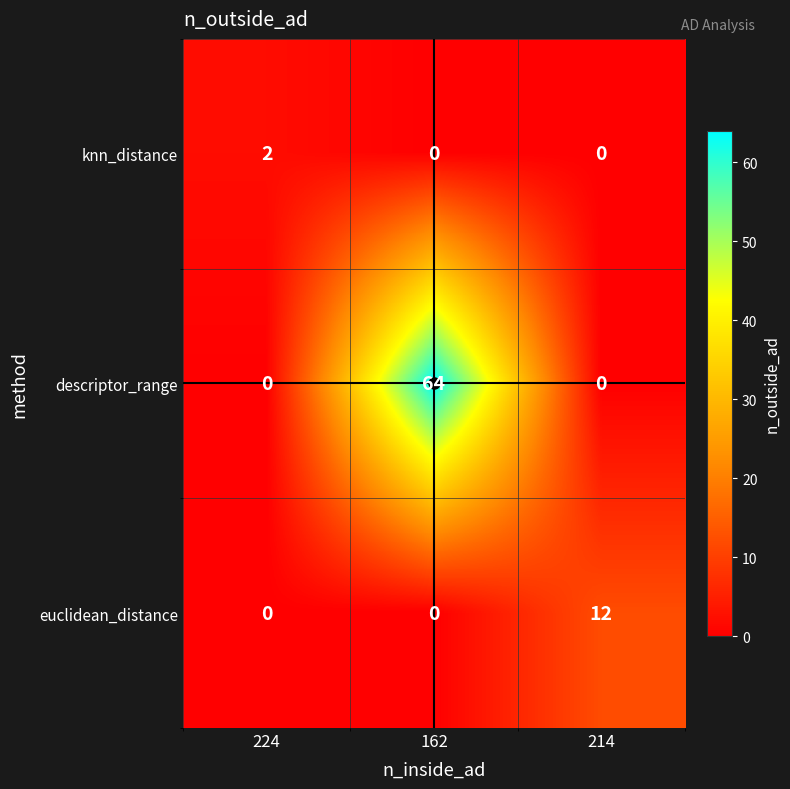

Between 224 and 214, which series saw the biggest shift?

euclidean_distance